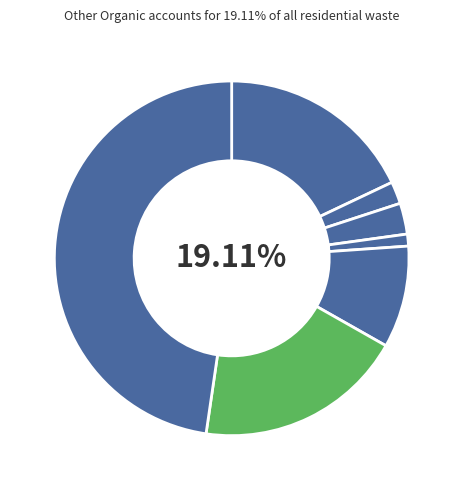

Combined, what portion of the pie is Metal and Other?

49.8%